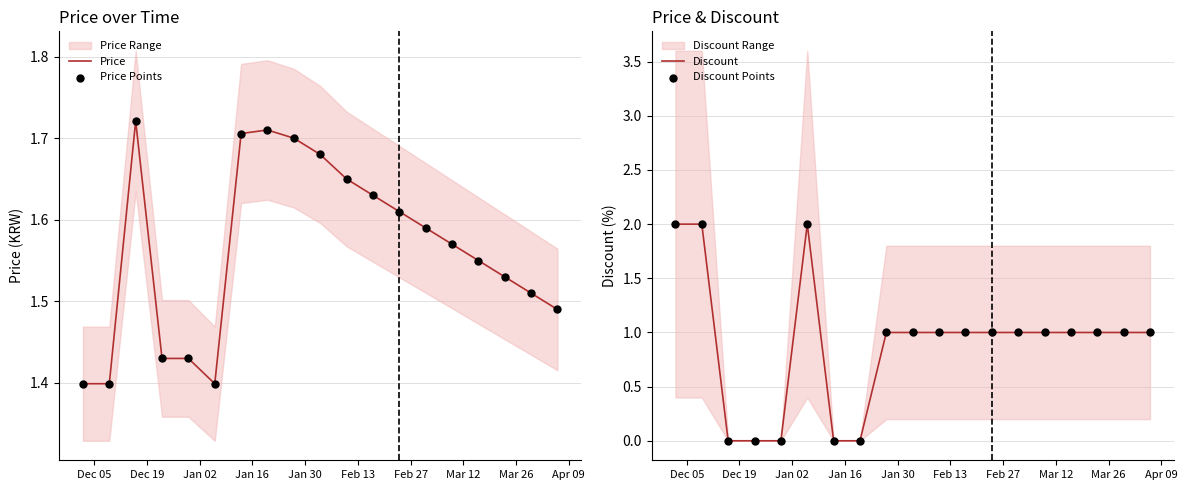

Which series contains the highest Y value?

Discount